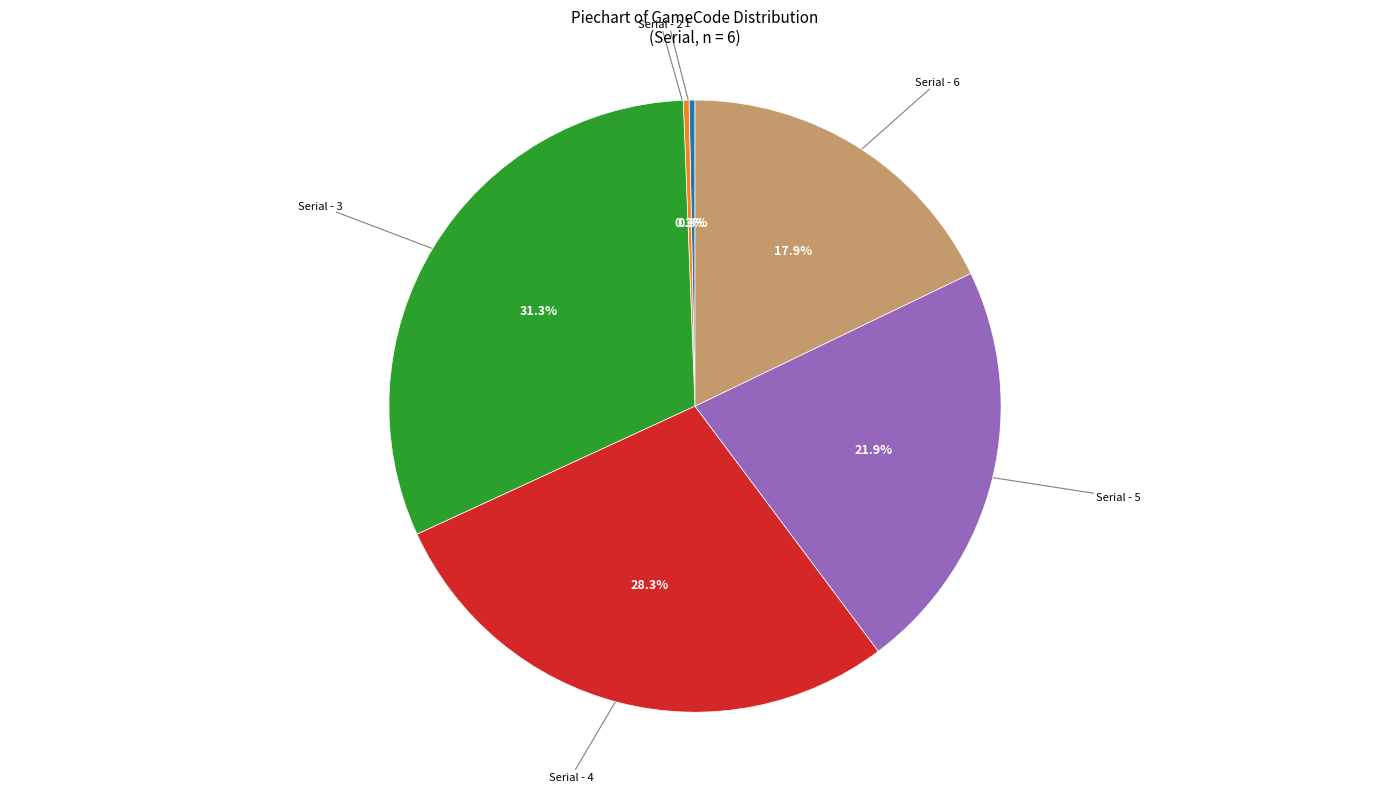

Is there a majority slice in this chart?

No